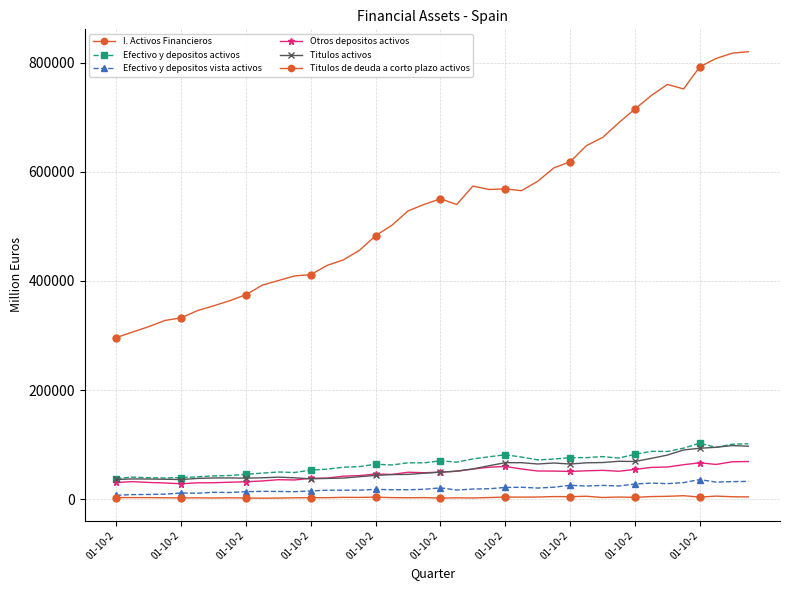

In Titulos de deuda a corto plazo activos, how many points are lower than both neighbors (excluding endpoints)?

13